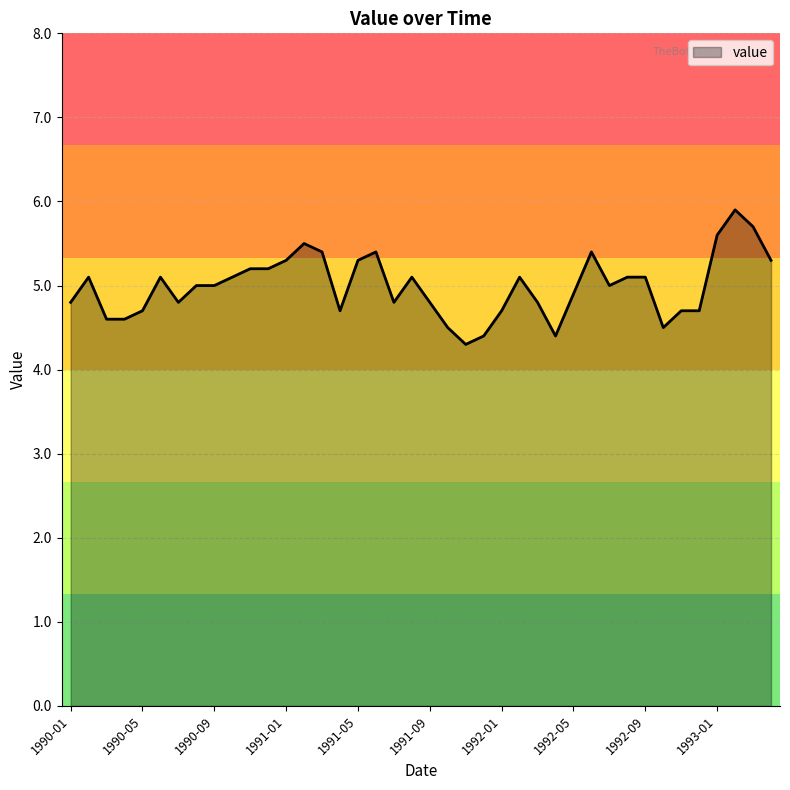

What is the difference between the maximum and minimum values?

1.6